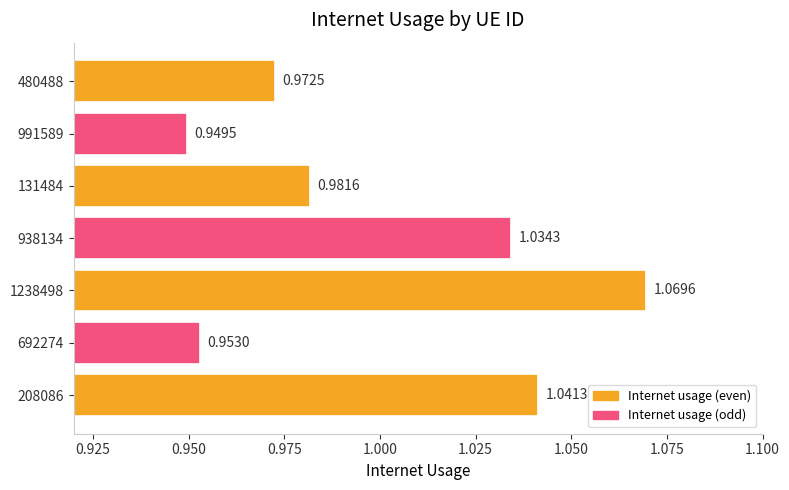

List the labels in order of value, smallest first.

991589, 692274, 480488, 131484, 938134, 208086, 1238498